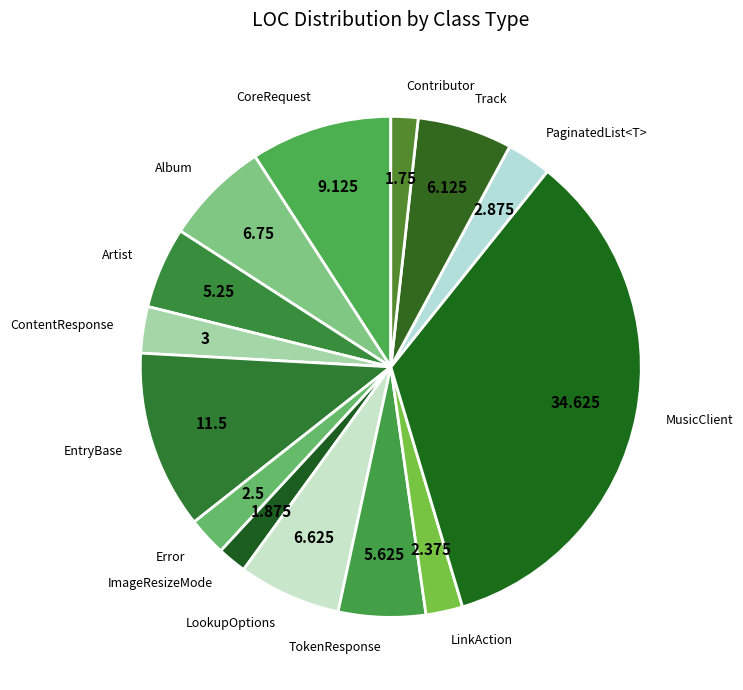

Which category has the biggest portion of the pie?

MusicClient